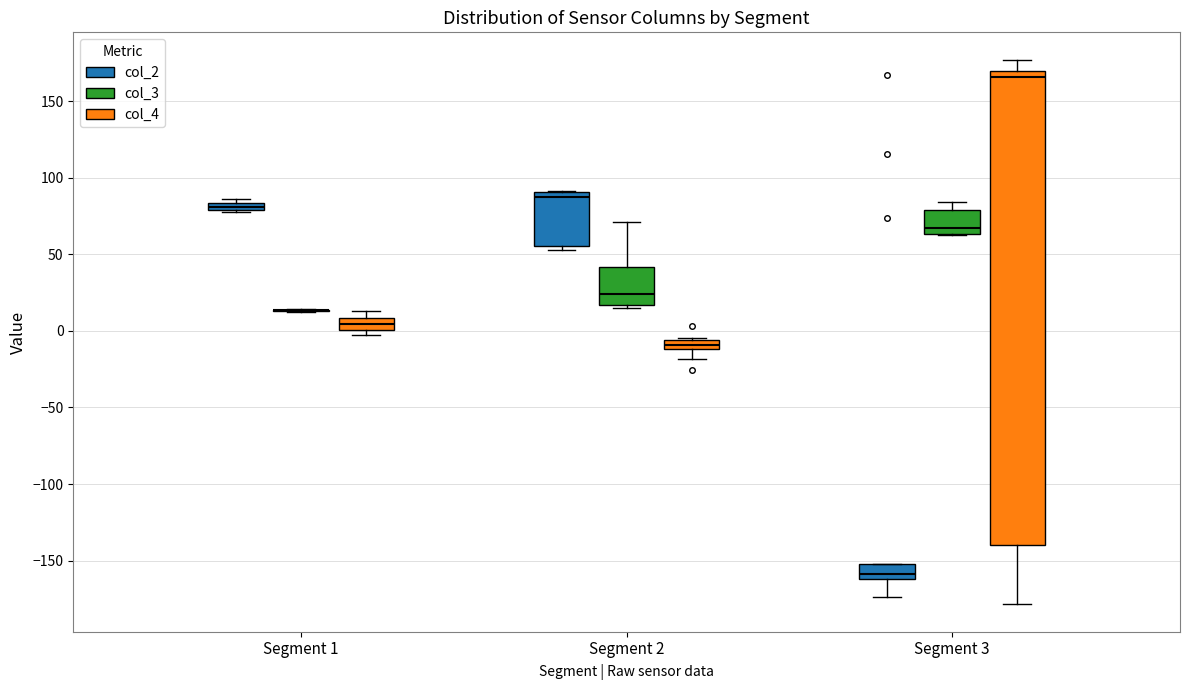

Where is the lower edge of the box for Segment 3 (col_2) on the y-axis? The values are not printed on the chart, so give them approximately, as read against the axis.

-160